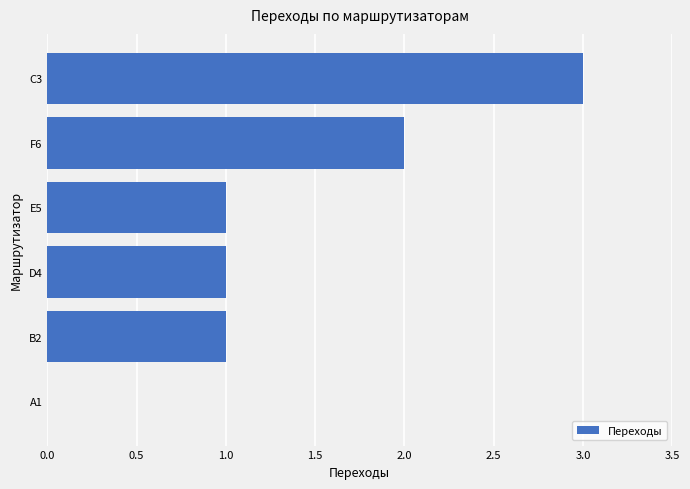

Count the number of categories in the chart.

6